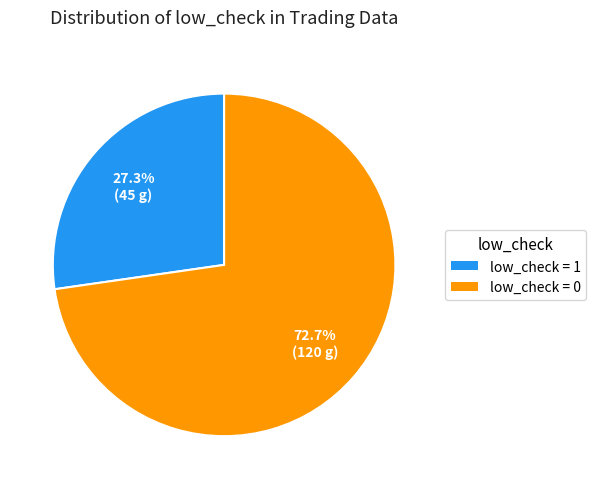

Does any single category account for the majority?

Yes